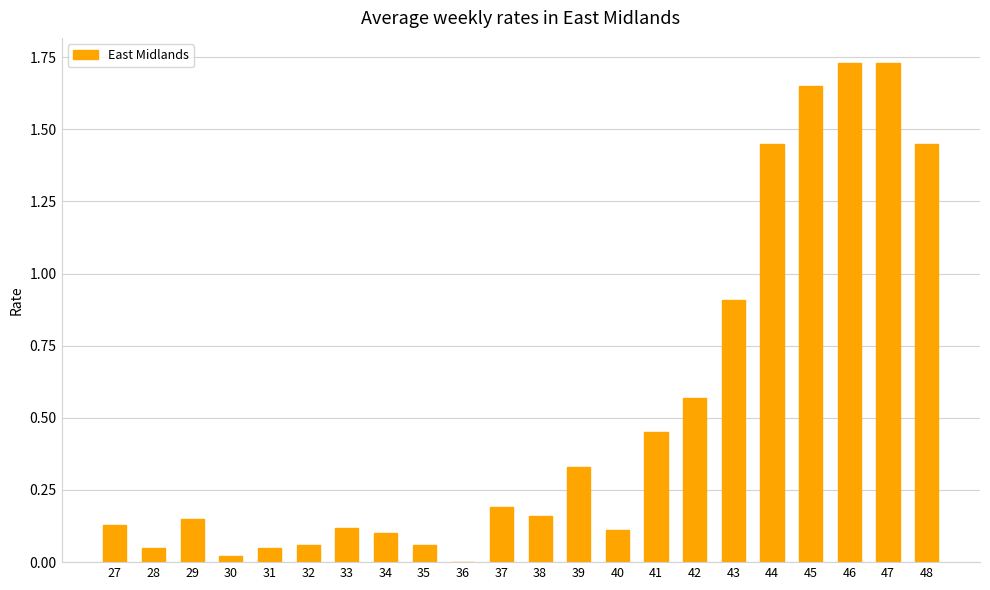

True or false: the data shows 0.2 at 33.

False